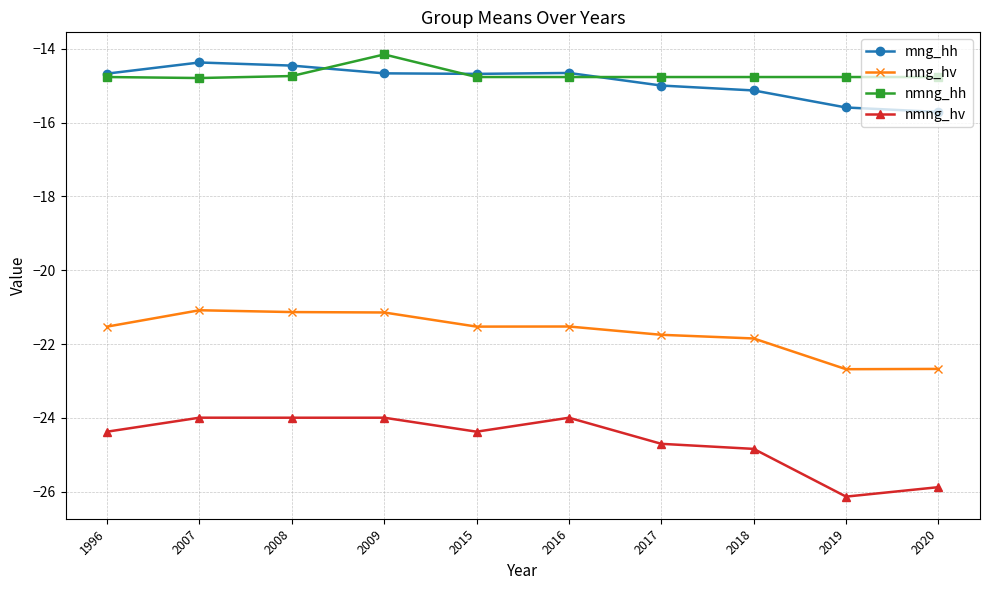

True or false: nmng_hv has a value of -24.4 at 1996.

True